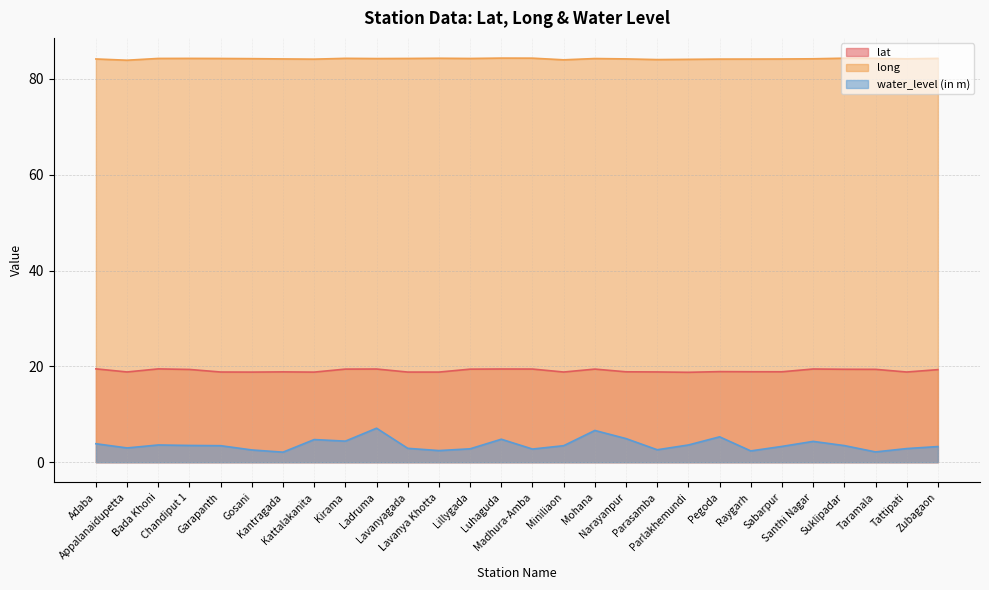

True or false: long and water_level (in m) intersect in this chart.

False